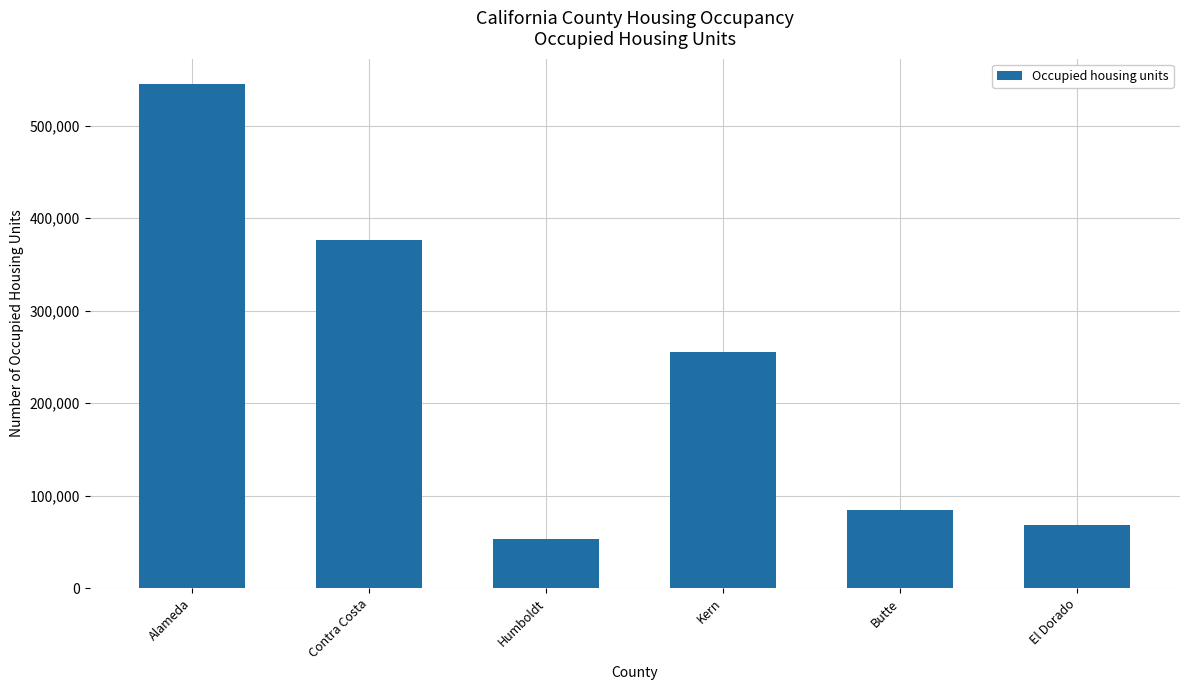

At which label is the value closest to 299183?

Kern